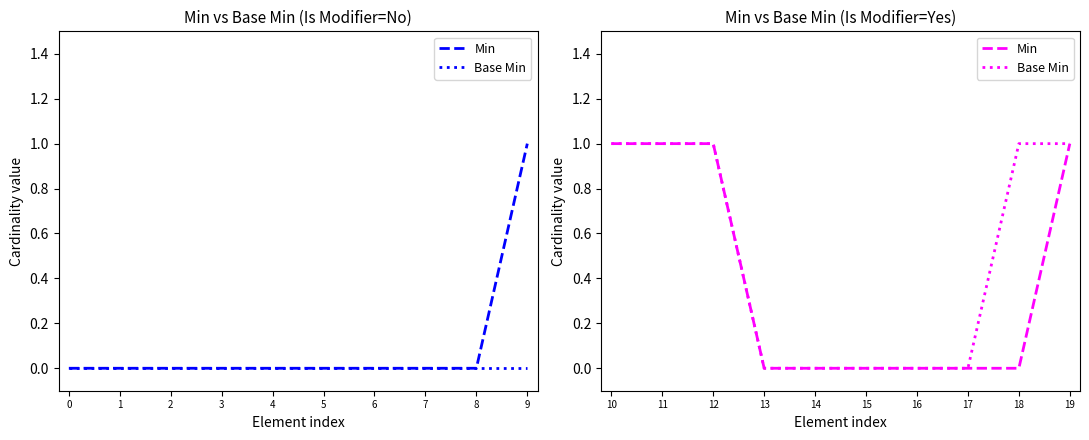

The Base Min series shows 0 at 13. True or false?

True